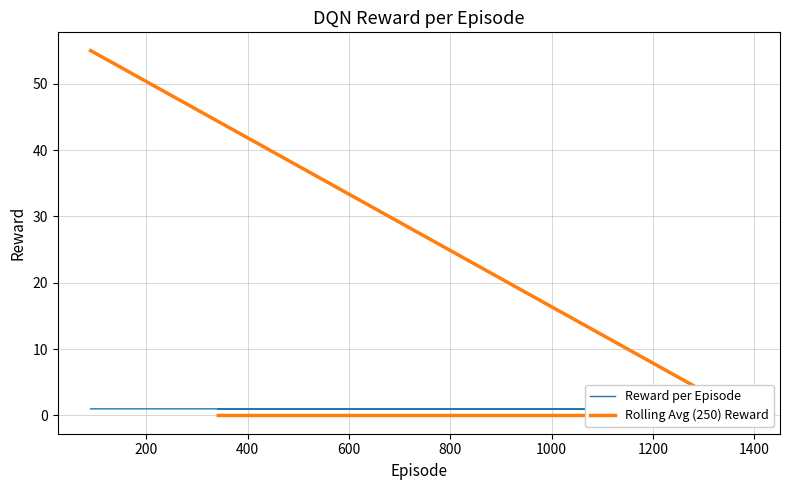

What is the value of the Reward per Episode point at the 4th from the left?

1